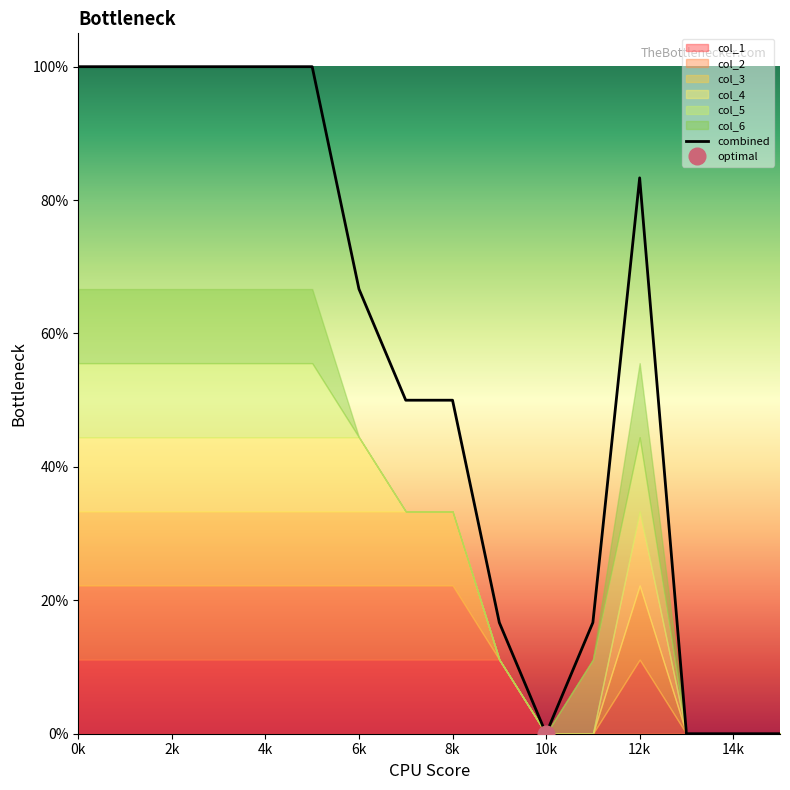

How many points are higher than both their immediate neighbors (excluding endpoints)?

1